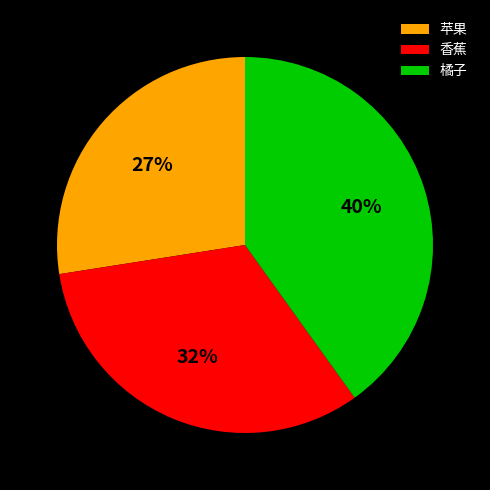

What is the ratio of the value at 香蕉 to the value at 橘子?

0.8